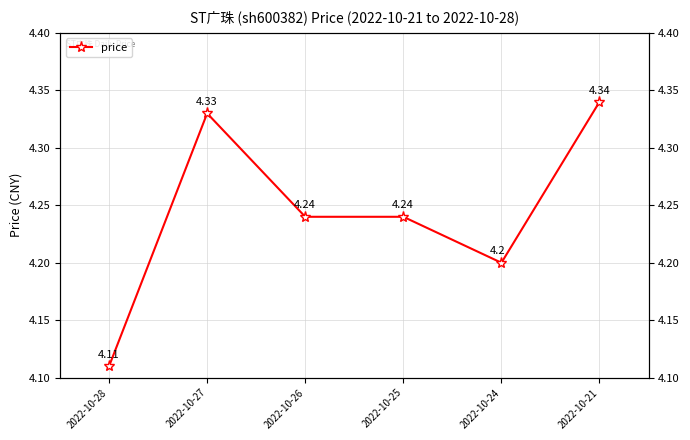

Approximately how many times larger is the value at 2022-10-21 compared to 2022-10-27?

1.0